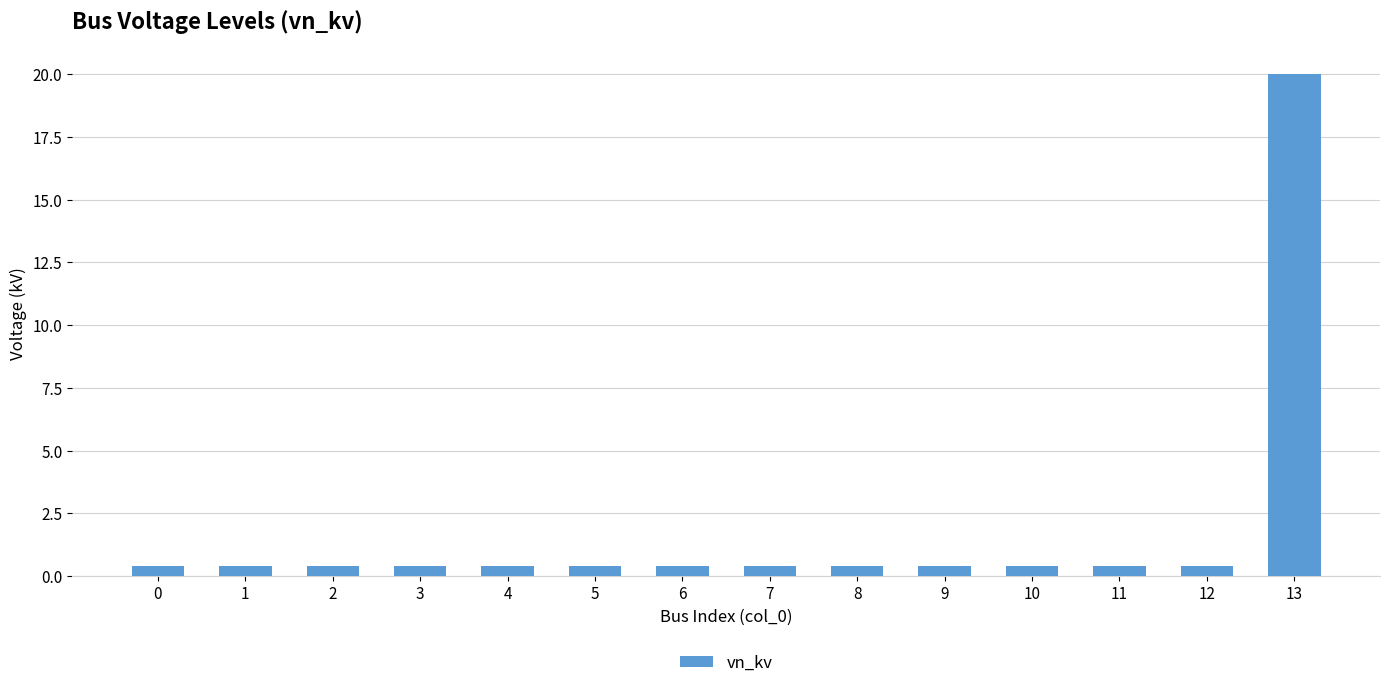

What is the value of the 12th bar from the left?

0.4